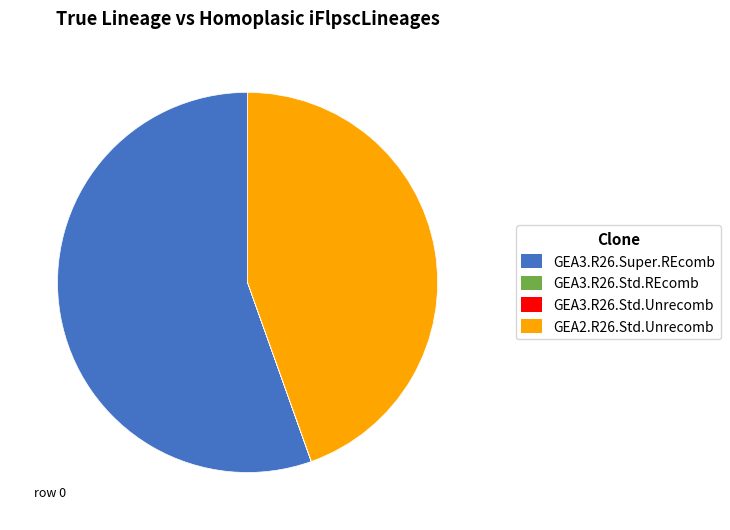

Which has a higher value, GEA2.R26.Std.Unrecomb or GEA3.R26.Super.REcomb?

GEA3.R26.Super.REcomb